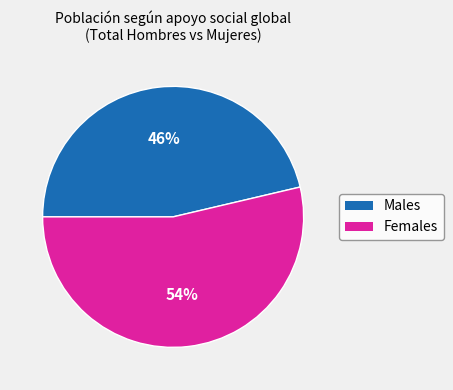

Is there any slice that represents more than half of the pie?

Yes